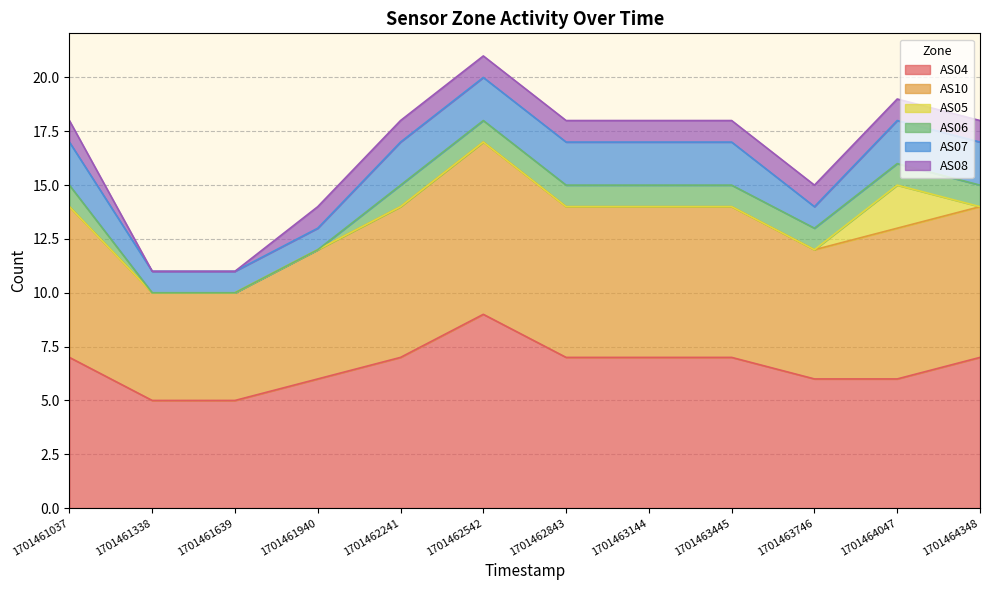

Rank the series by their maximum value, from lowest to highest.

AS06, AS08, AS05, AS07, AS10, AS04